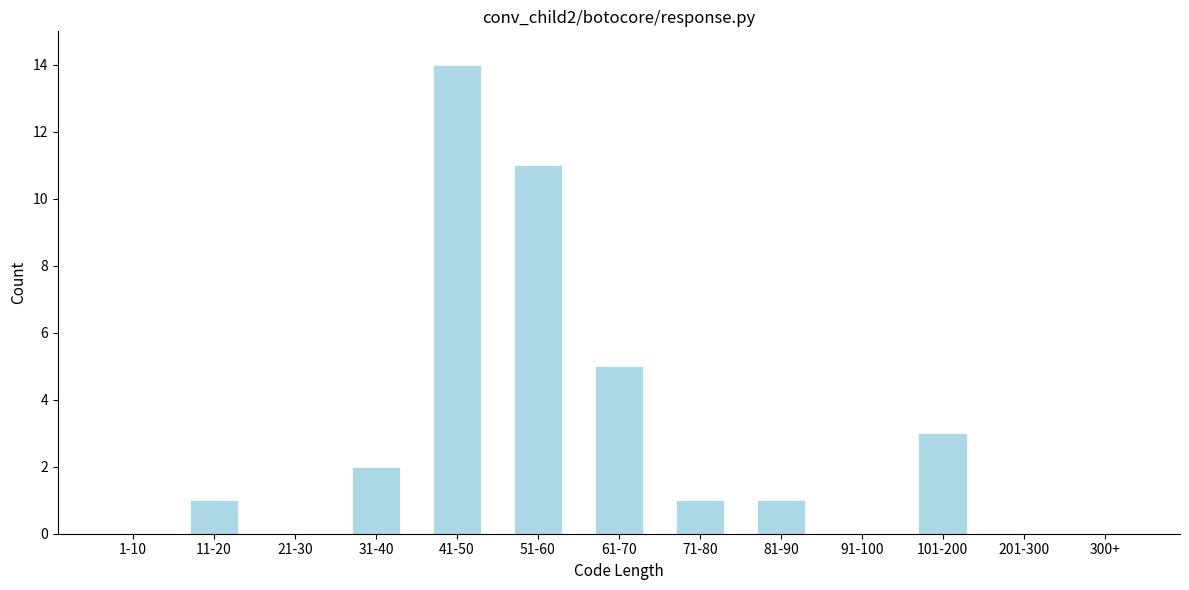

Reading right to left, what are all the values shown in this chart?

300+=0	201-300=0	101-200=3	91-100=0	81-90=1	71-80=1	61-70=5	51-60=11	41-50=14	31-40=2	21-30=0	11-20=1	1-10=0